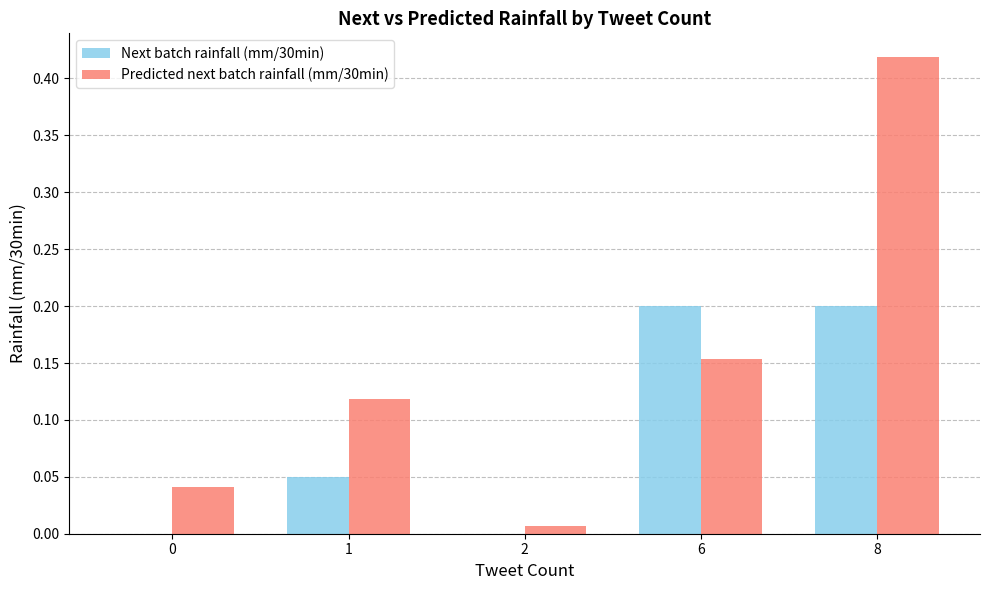

At which category does the chart reach its peak across all series?

8